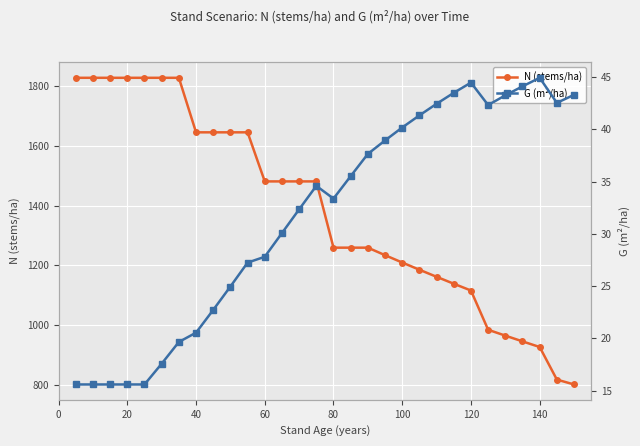

True or false: G (m²/ha) and N (stems/ha) cross at least once.

False